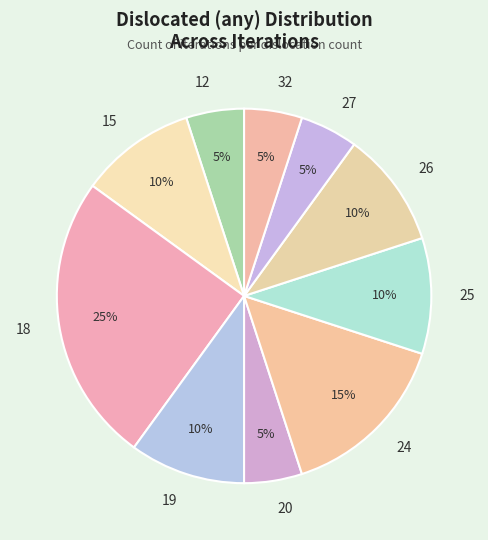

Count the number of slices in the pie.

10